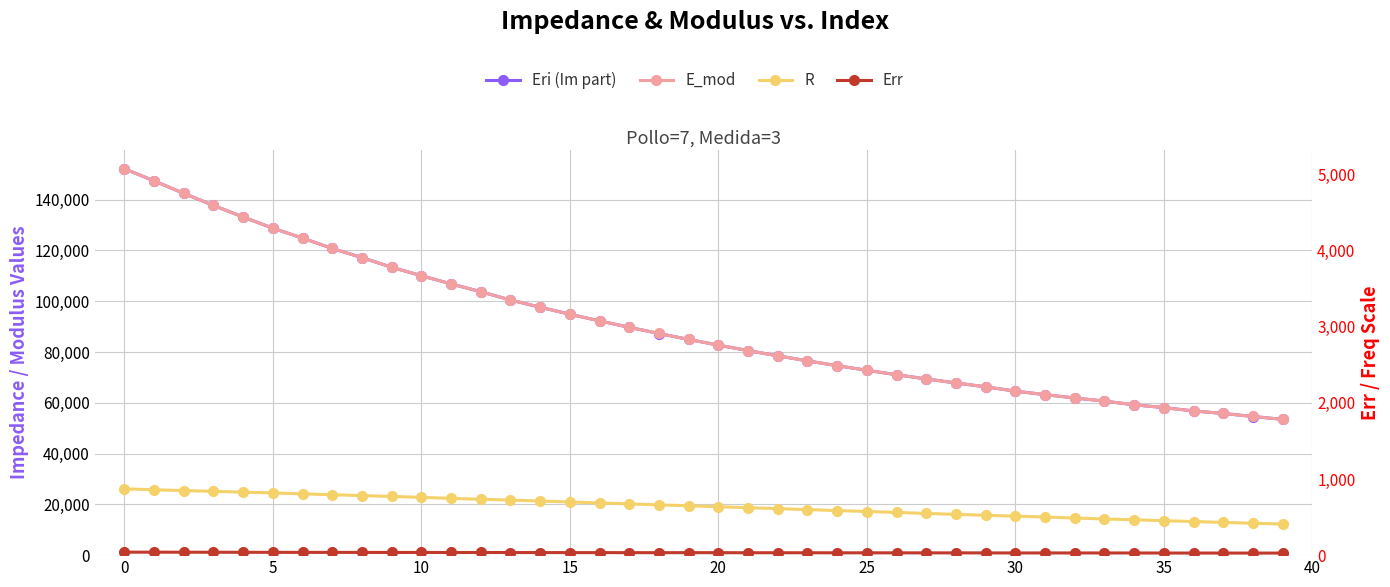

Which series has the largest range (max minus min)?

Eri (Im part)